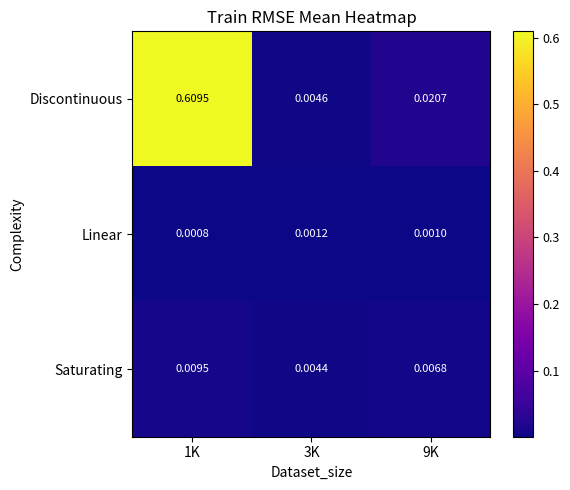

Is the value of Saturating at 9K greater than the value of Linear at 9K?

Yes